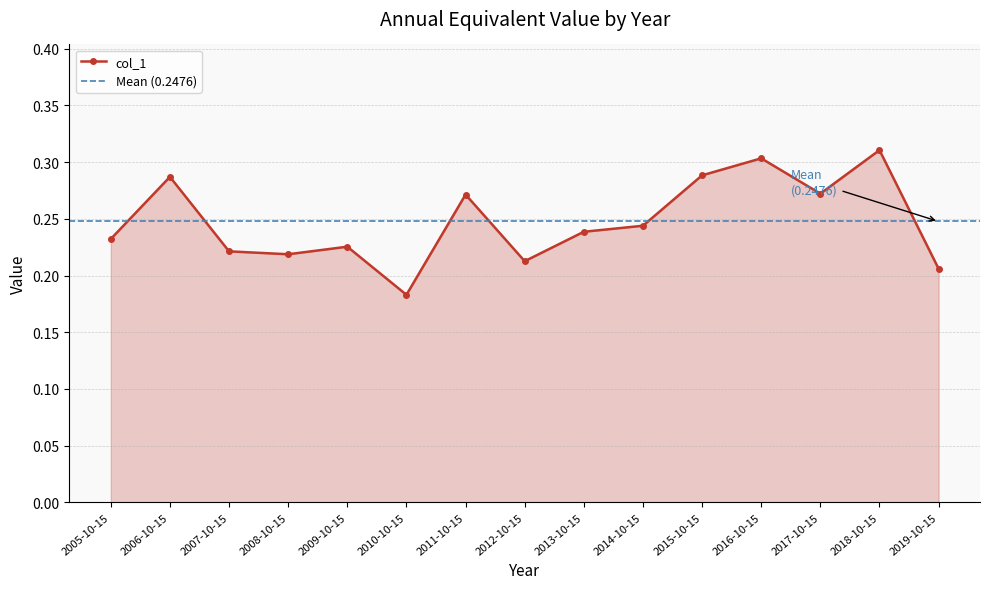

How many values are between 0 and 1?

15